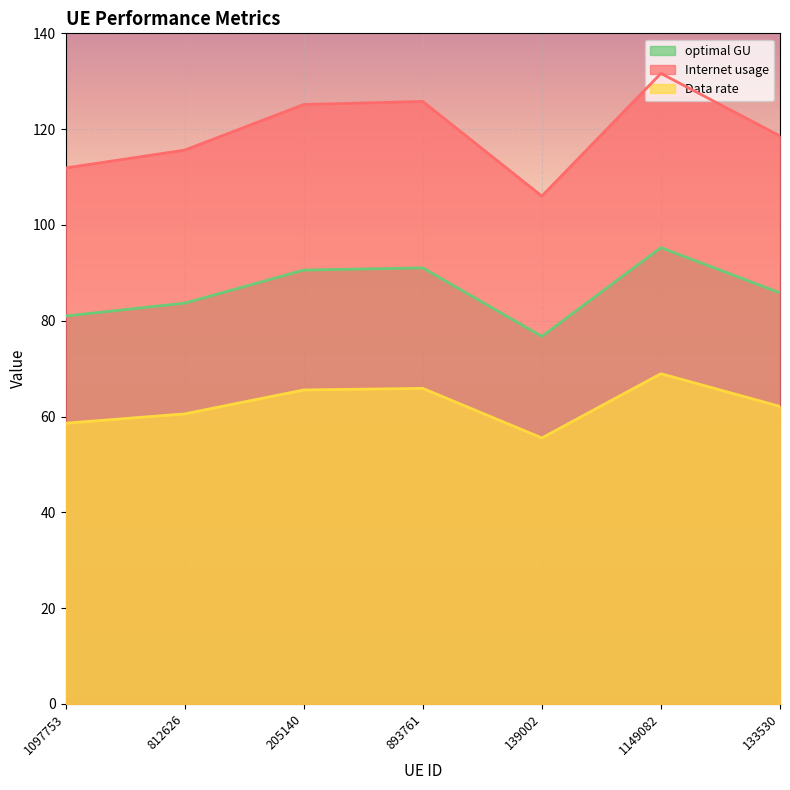

At which category does the chart reach its peak across all series?

1149082